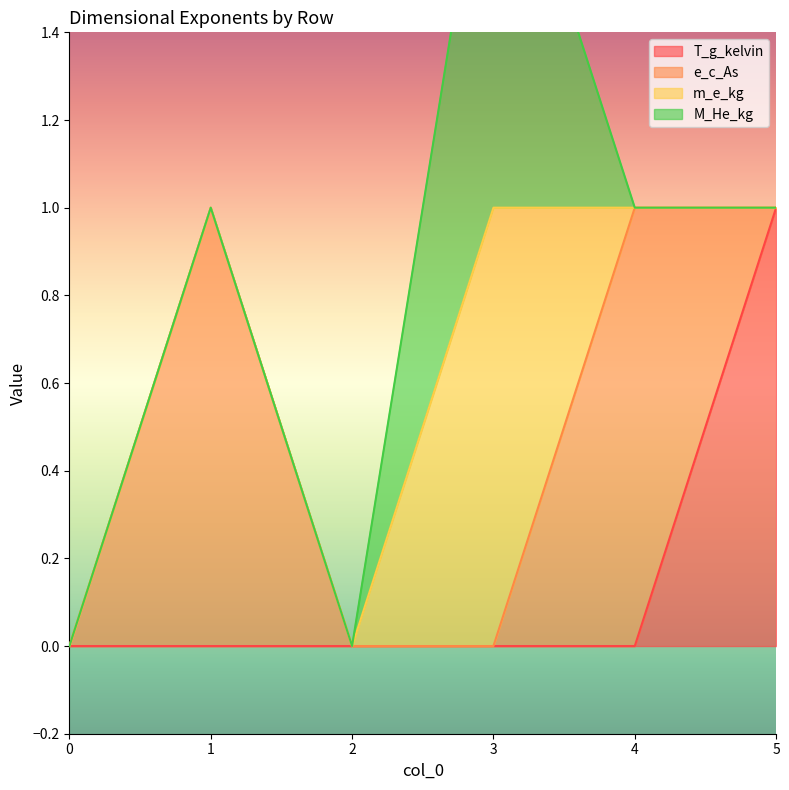

How many lines are shown in the chart?

4